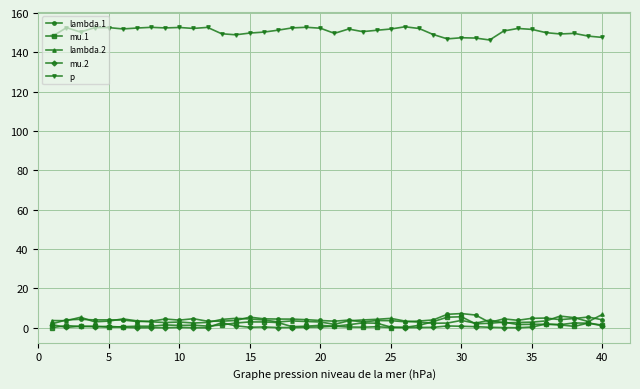

At how many categories does at least one series exceed 142?

40